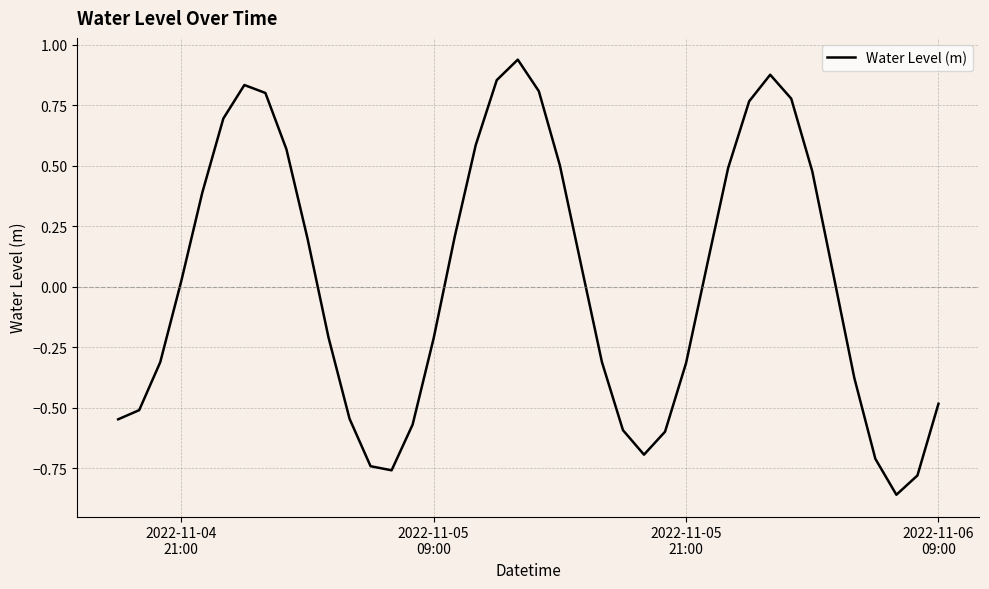

What is the difference between the maximum and minimum values?

1.8